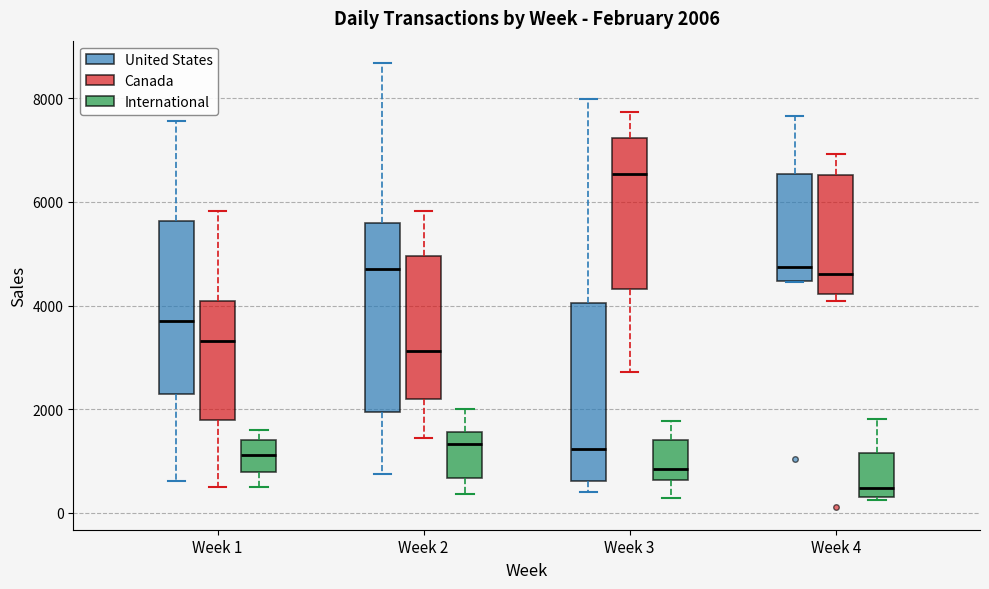

Which box has the highest median line?

Week 3 (Canada)